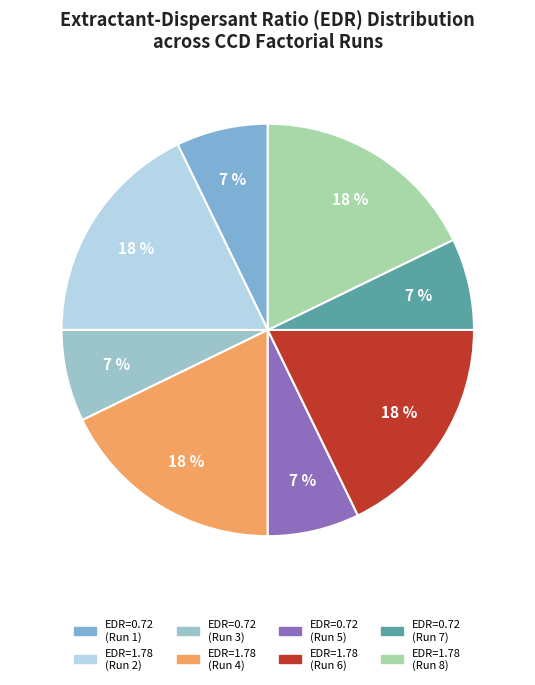

How many segments does this pie chart have?

8